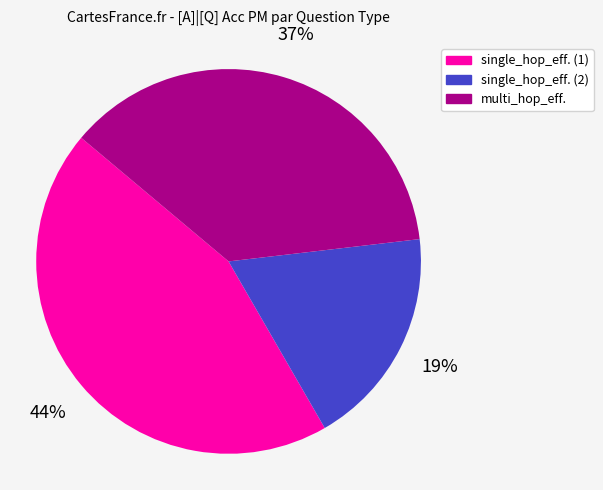

To the nearest percent, what is the average slice percentage?

33%